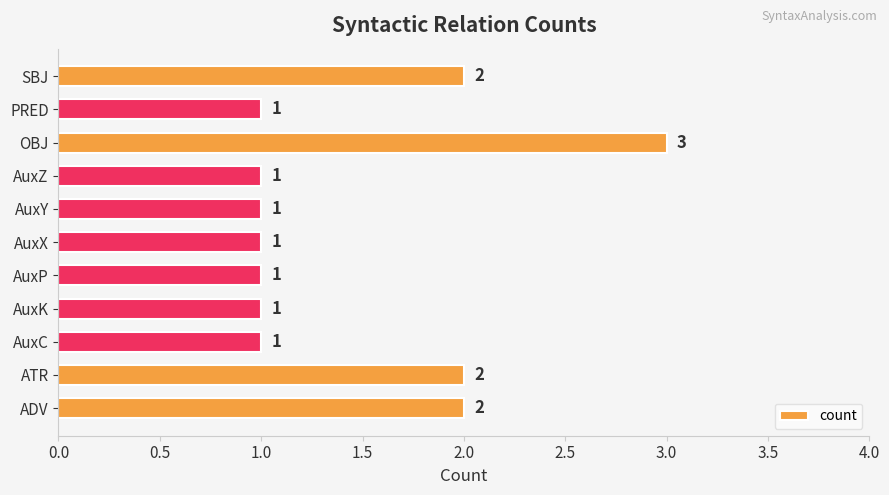

What is the ratio of the value at AuxP to the value at OBJ?

0.3